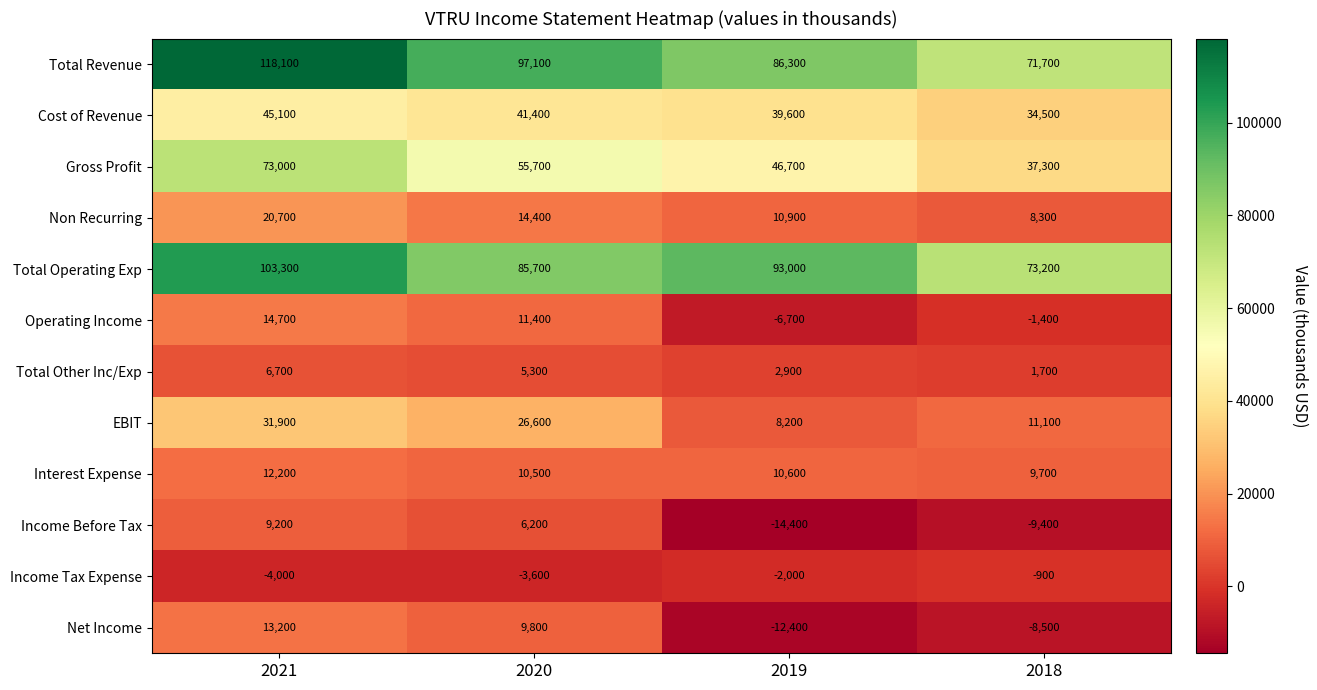

What is the difference between the maximum and minimum values in the Net Income series?

25600